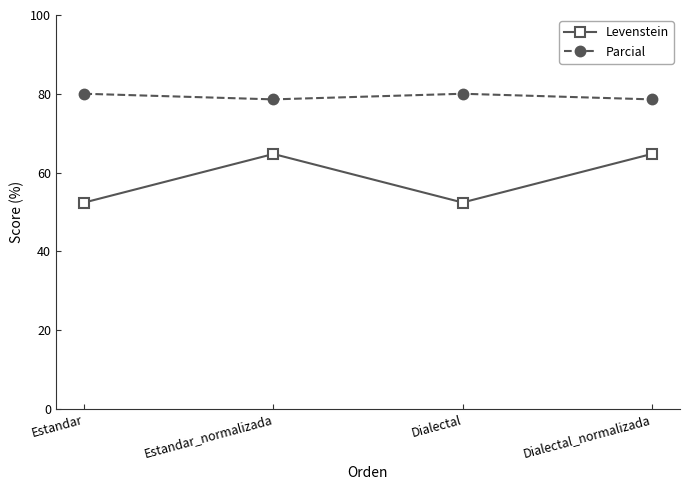

What is the lowest value of the Levenstein series?

52.4